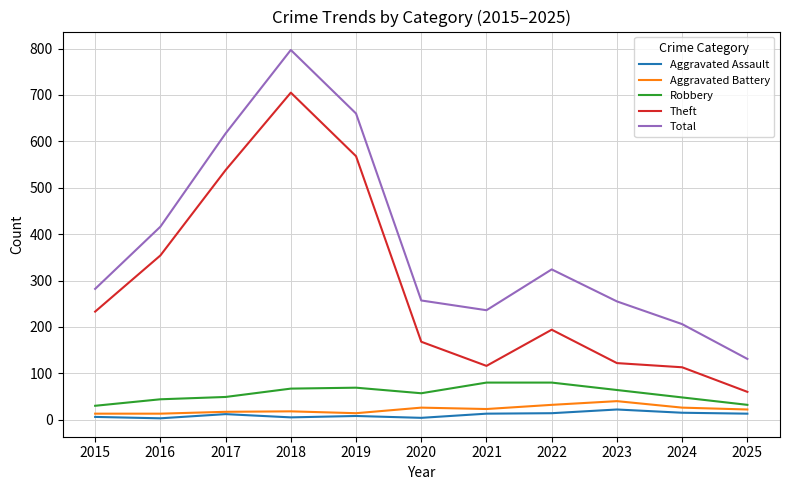

Read the Robbery value at 2022, to the nearest 10.

80